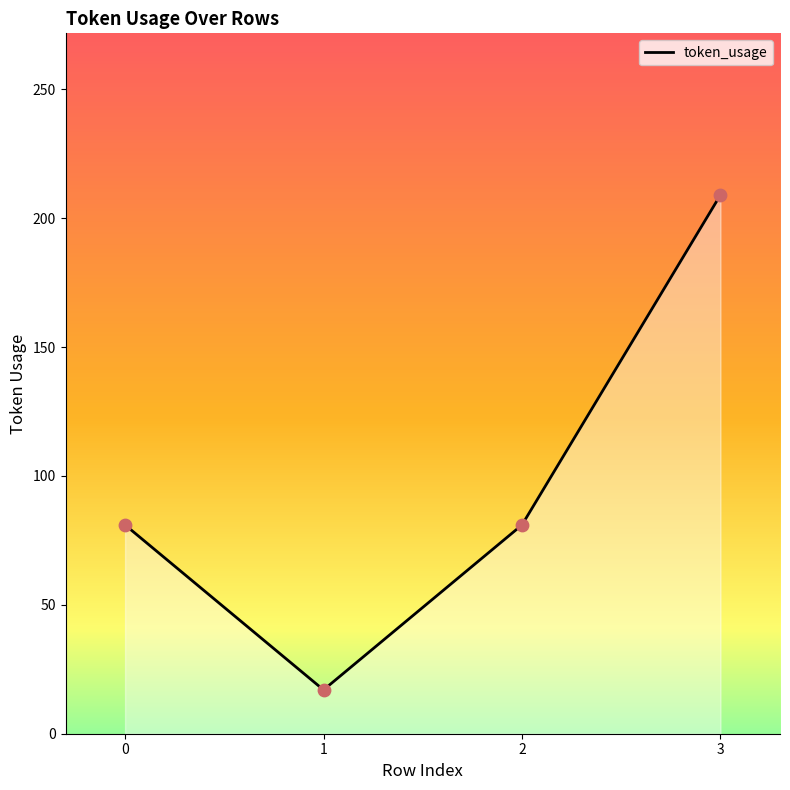

What is the ratio of the value at 2 to the value at 3?

0.4